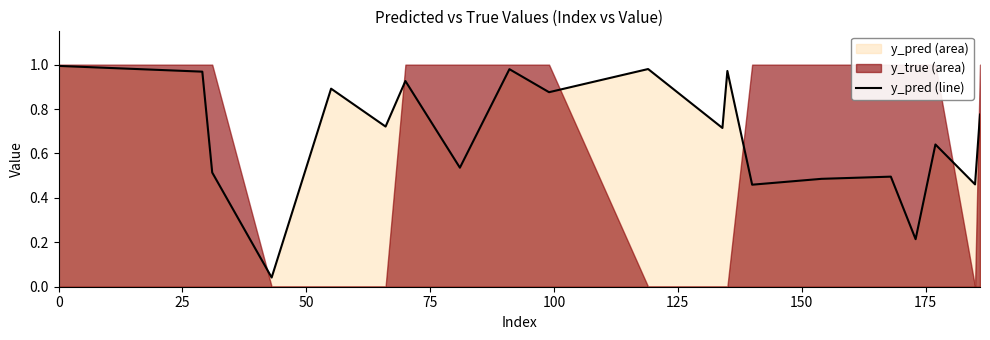

The chart shows a value of 0.2 at 50. True or false?

False